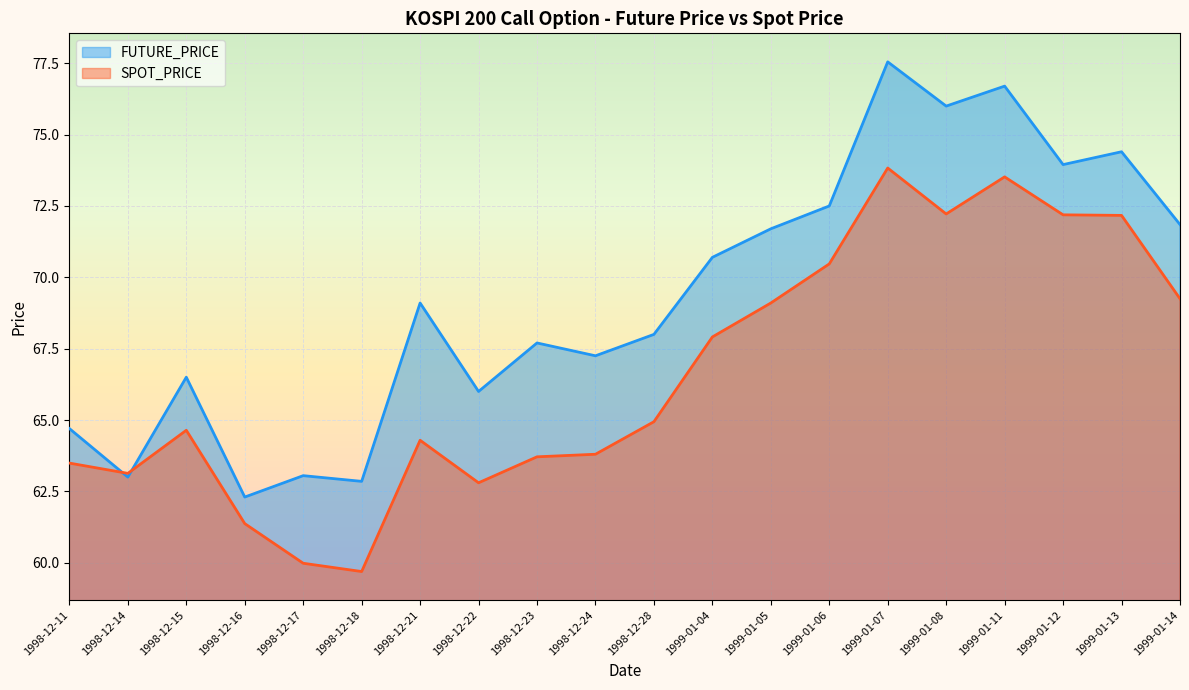

What is the lowest value of the FUTURE_PRICE series?

62.3